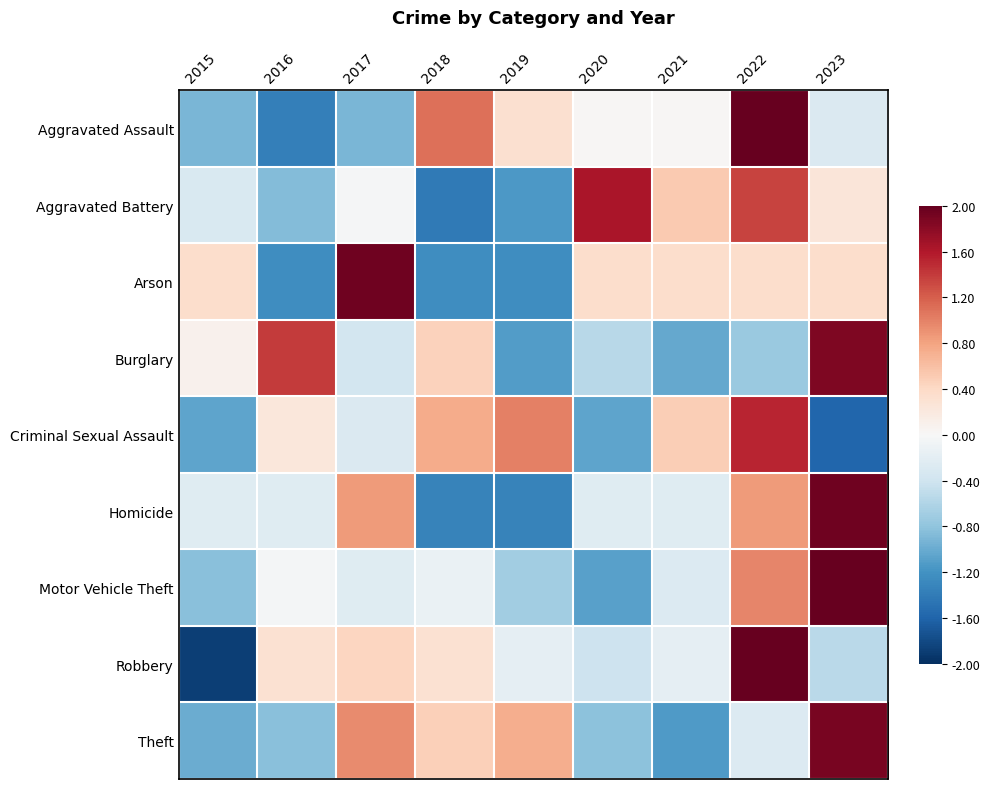

What is the minimum value shown in the chart?

-1.9